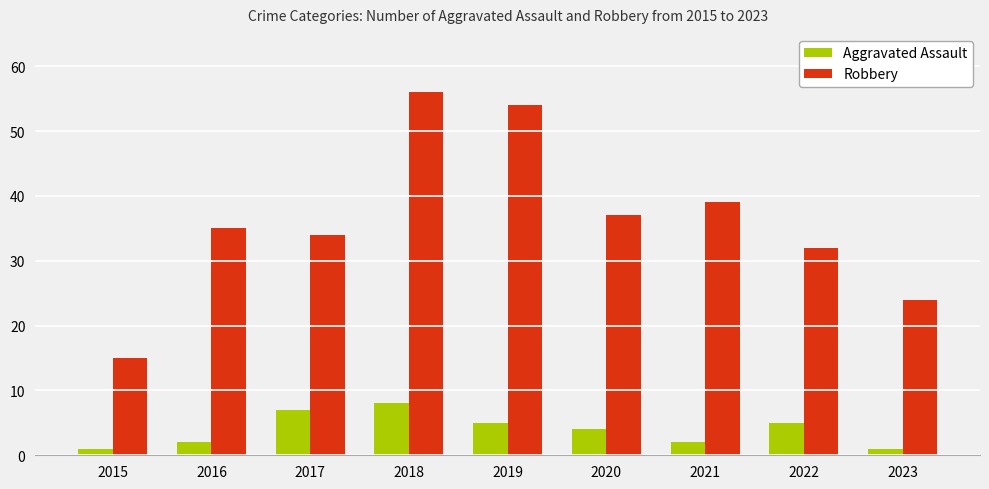

At which category is the sum across all series the highest?

2018